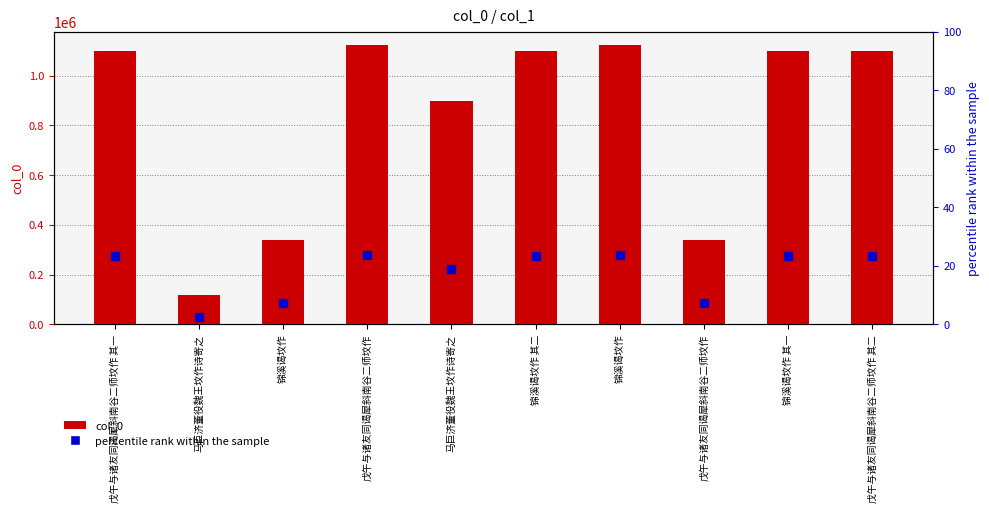

What is the maximum value shown in the chart?

1121237